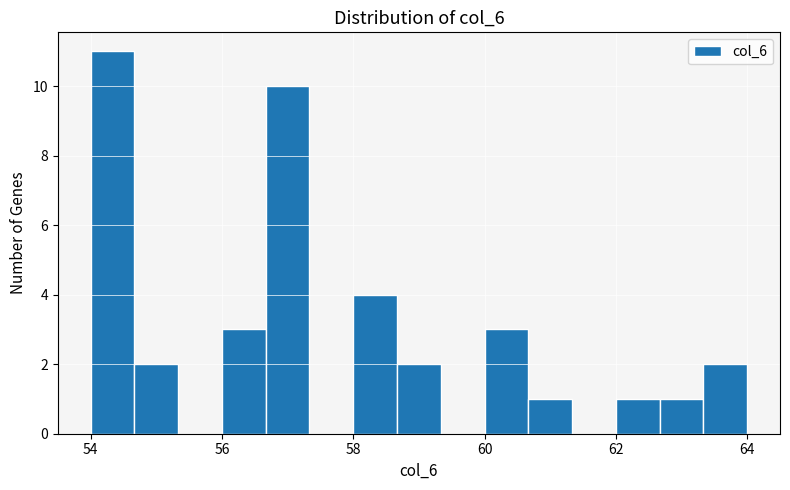

Read against the x-axis, roughly where is the centre of the tallest bar?

54.4